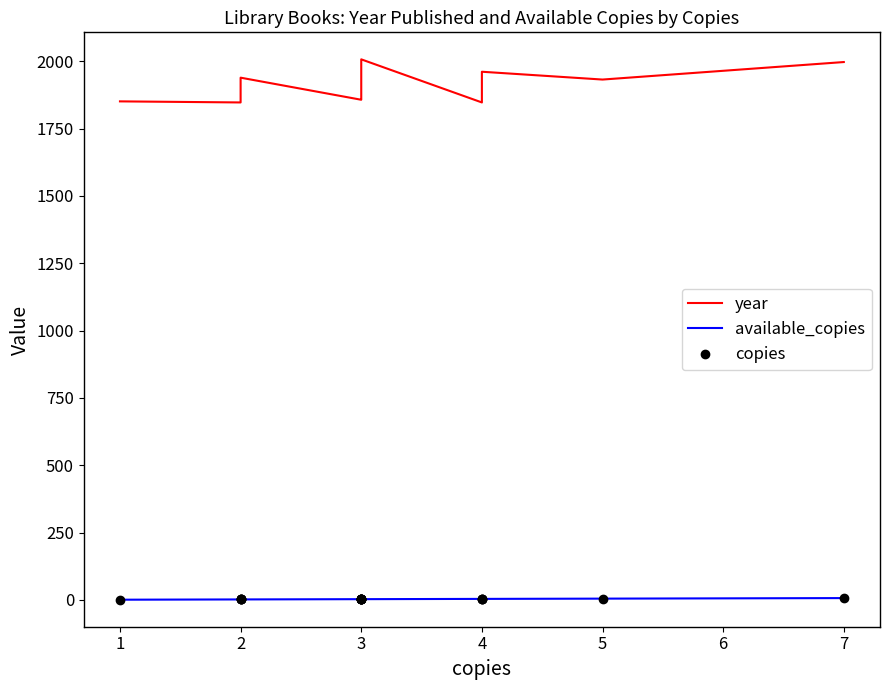

What is the value of the copies point at the 7th from the left?

4